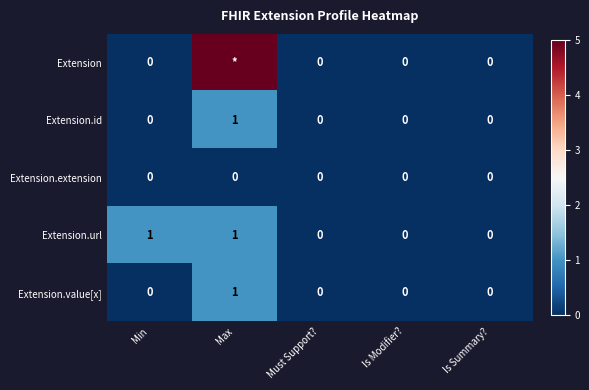

The Extension.url series shows 0 at Is Modifier?. True or false?

True